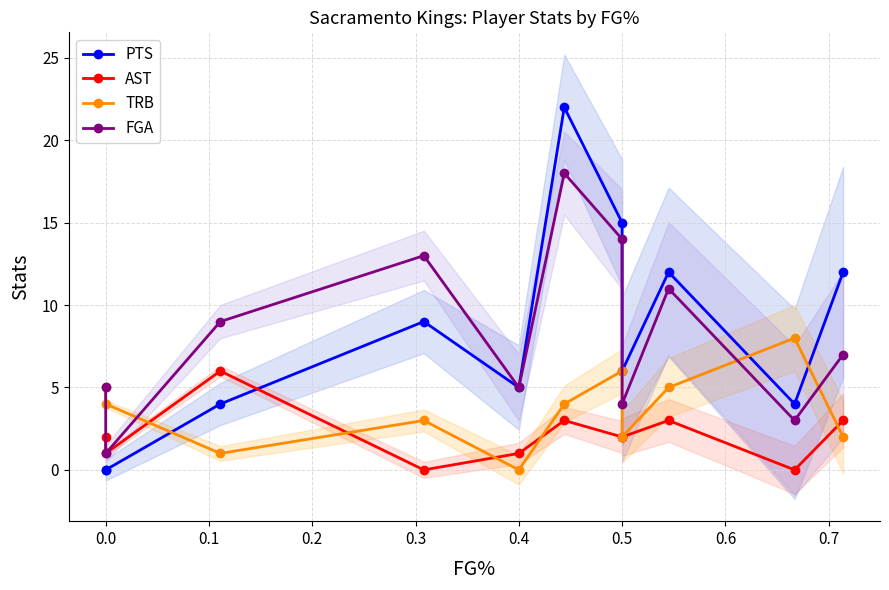

What is the difference between the PTS values at 0.1 and 0.2?

5